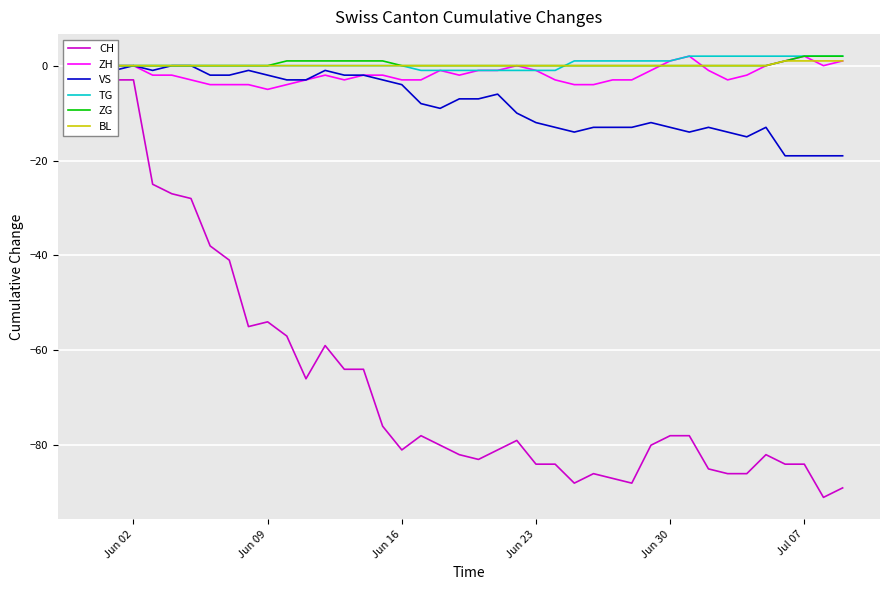

Is it true that CH equals -106 at Jun 30?

False